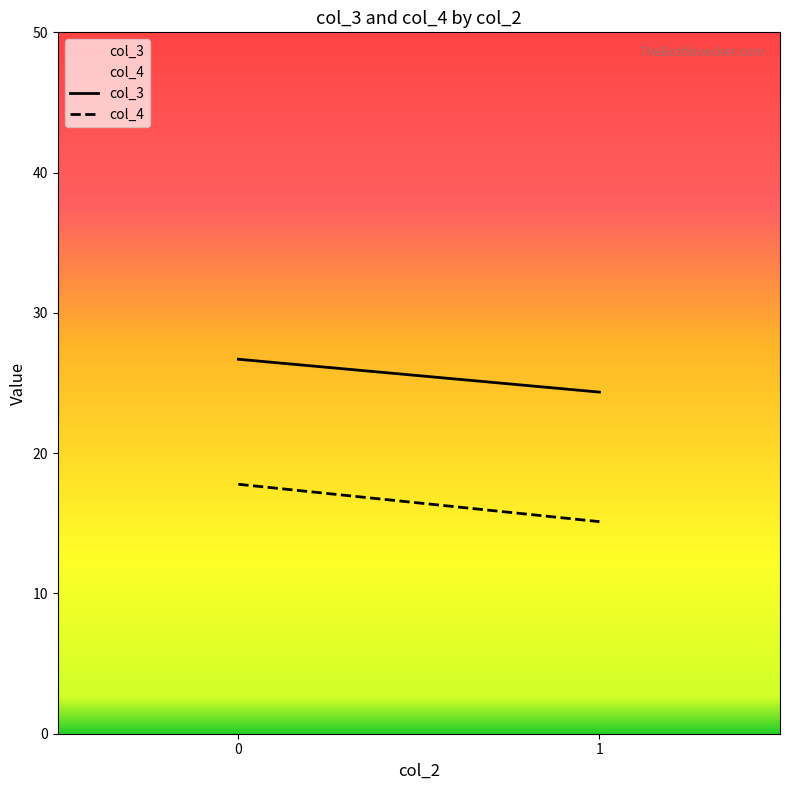

Is it true that col_4 equals 15.1 at 1?

True